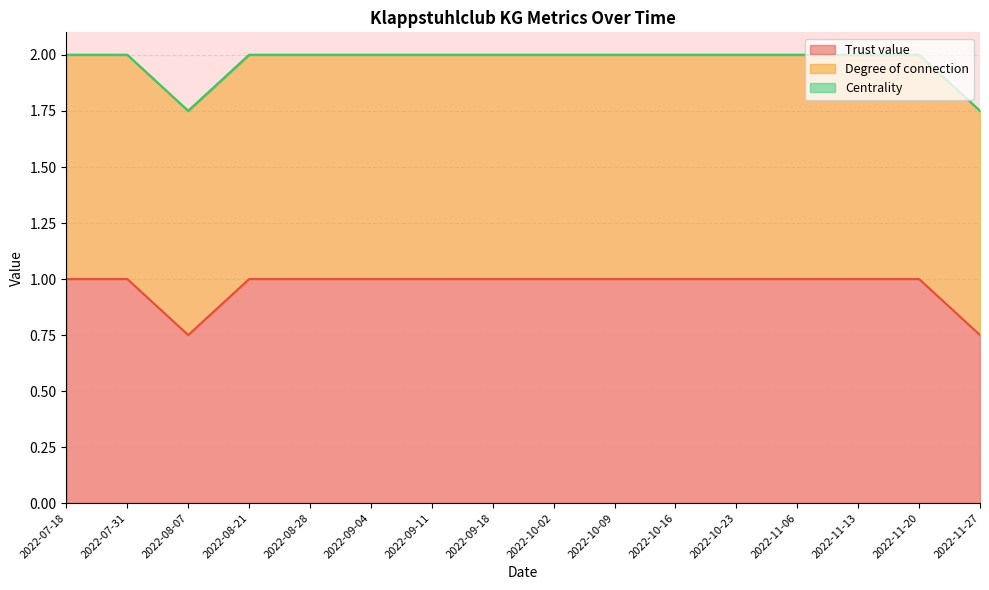

Which series changed the most between 2022-11-13 and 2022-11-20?

Trust value